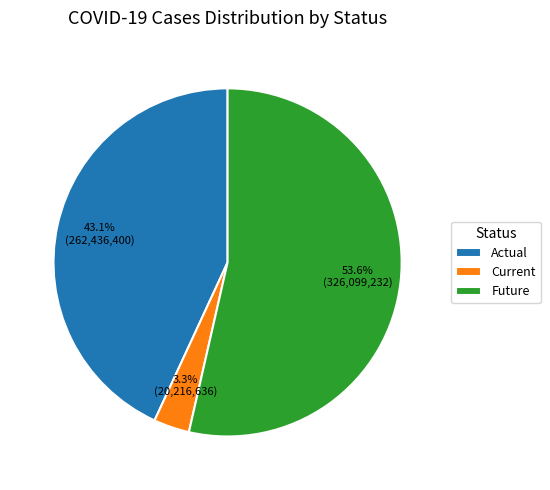

How many slices are in this pie chart?

3